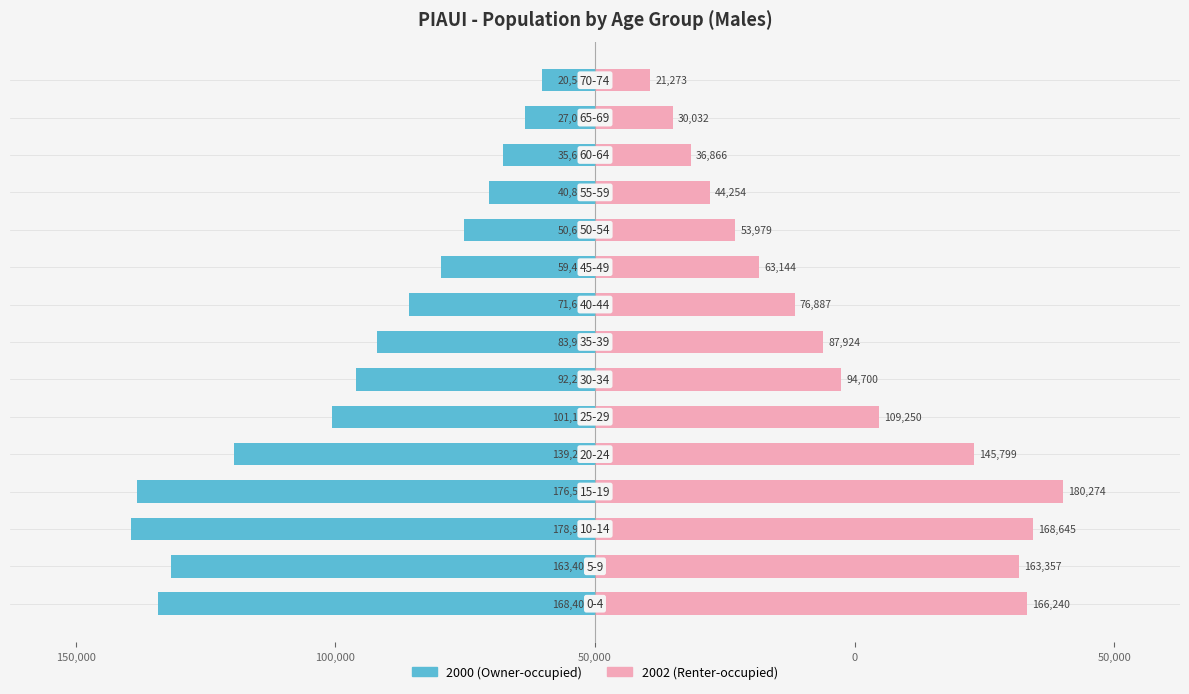

Rank the categories by 2002 value from lowest to highest.

70-74, 65-69, 60-64, 55-59, 50-54, 45-49, 40-44, 35-39, 30-34, 25-29, 20-24, 5-9, 0-4, 10-14, 15-19